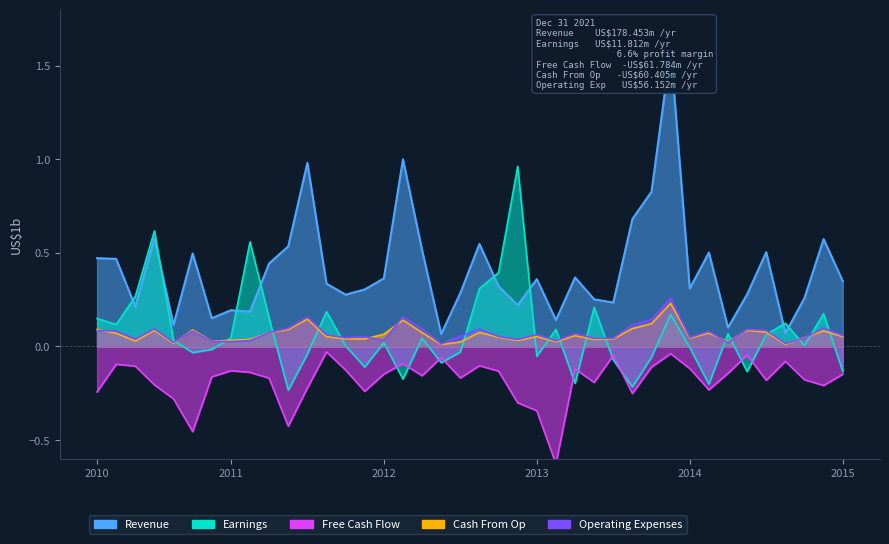

What is the difference between the Operating Expenses values at 37 and 30?

0.2